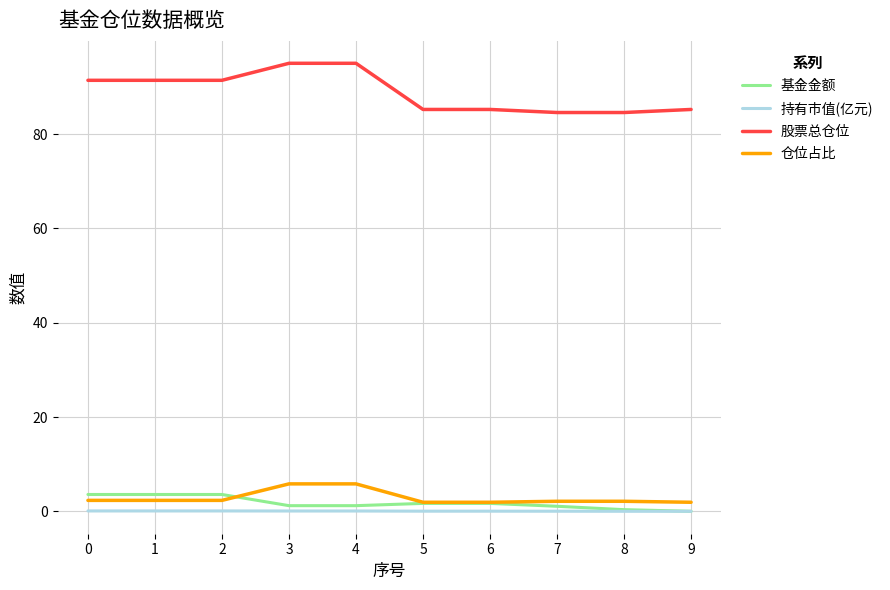

At 7, list the series in order from smallest to largest.

持有市值(亿元), 基金金额, 仓位占比, 股票总仓位